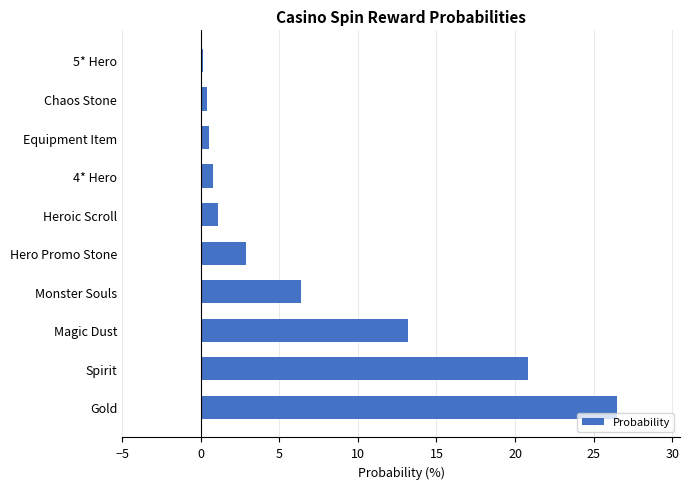

What is the difference between the values at Heroic Scroll and Magic Dust?

12.1